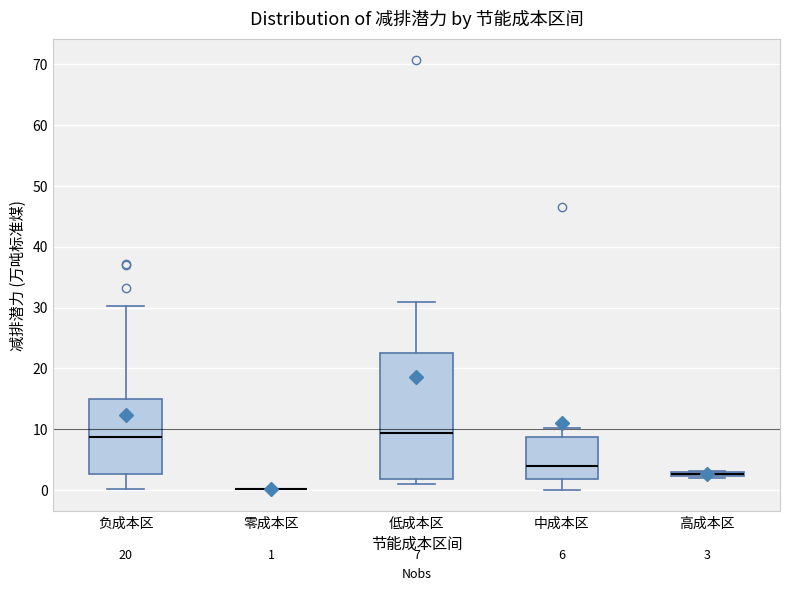

Comparing the boxes themselves (not the whiskers), which one is the tallest?

低成本区